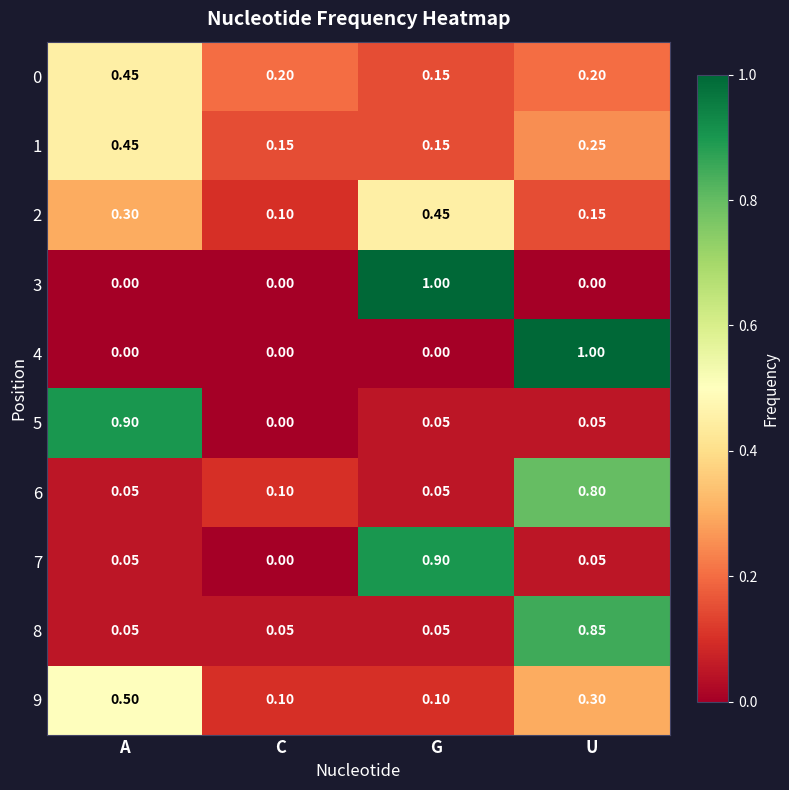

Where is 2 nearest to the value 0?

C